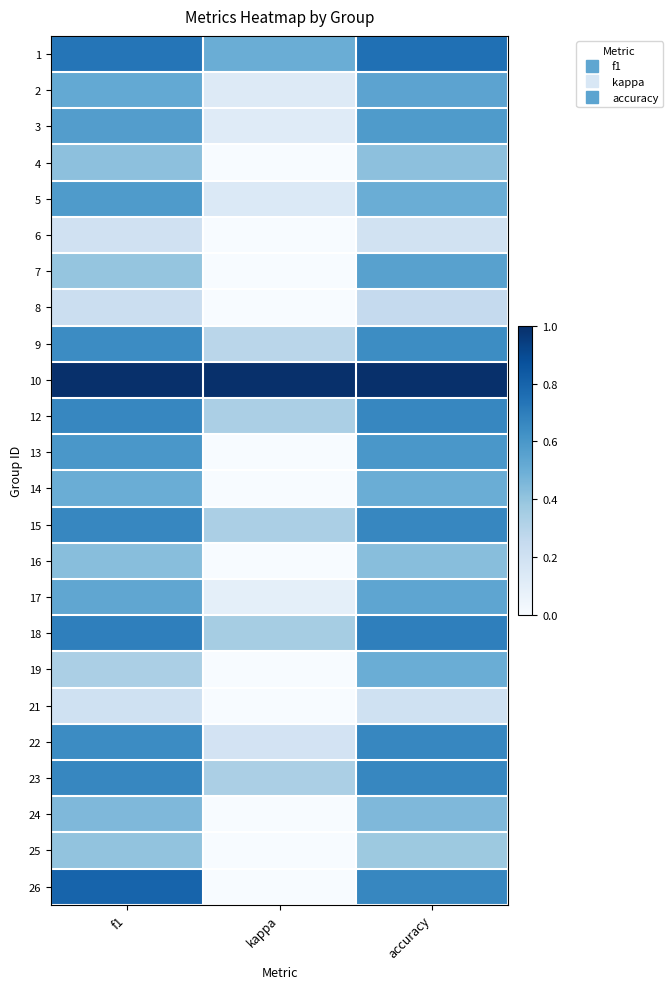

What is the maximum value shown in the chart?

1.0